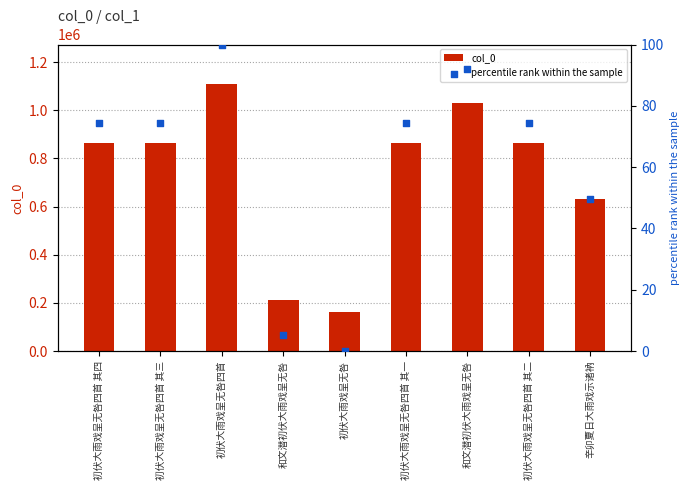

At which category is the sum across all series the highest?

初伏大雨戏呈无咎四首